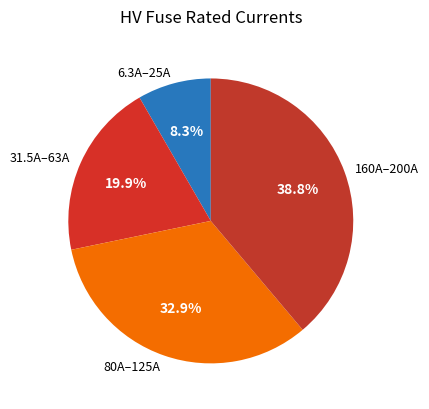

Does 160A–200A represent more than half of the total?

No